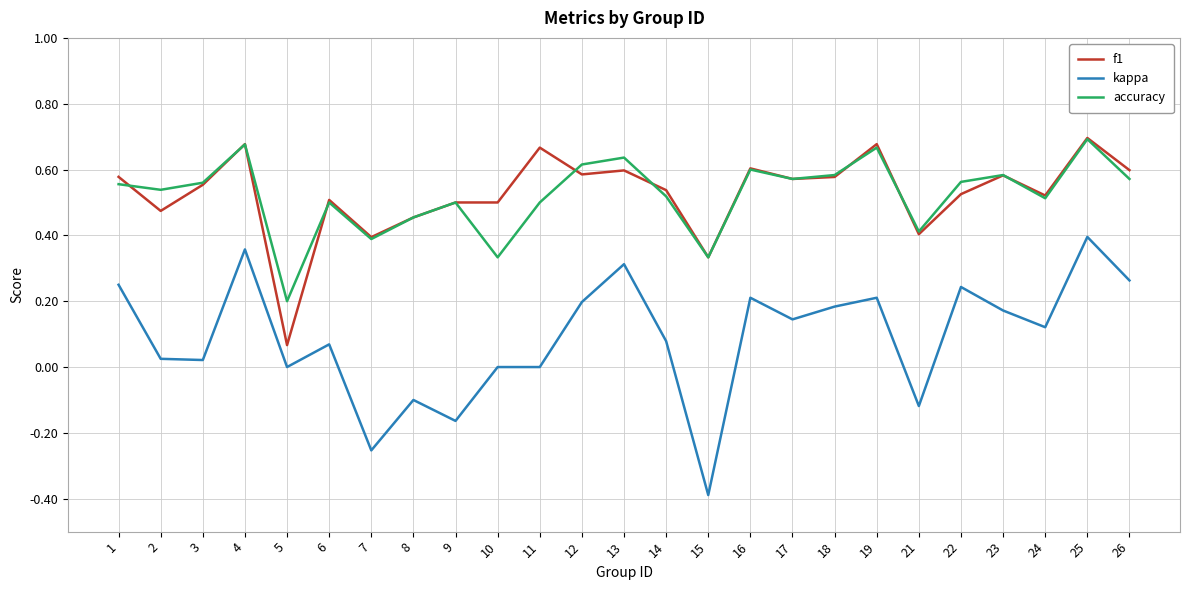

Which series changed the most between 14 and 15?

kappa